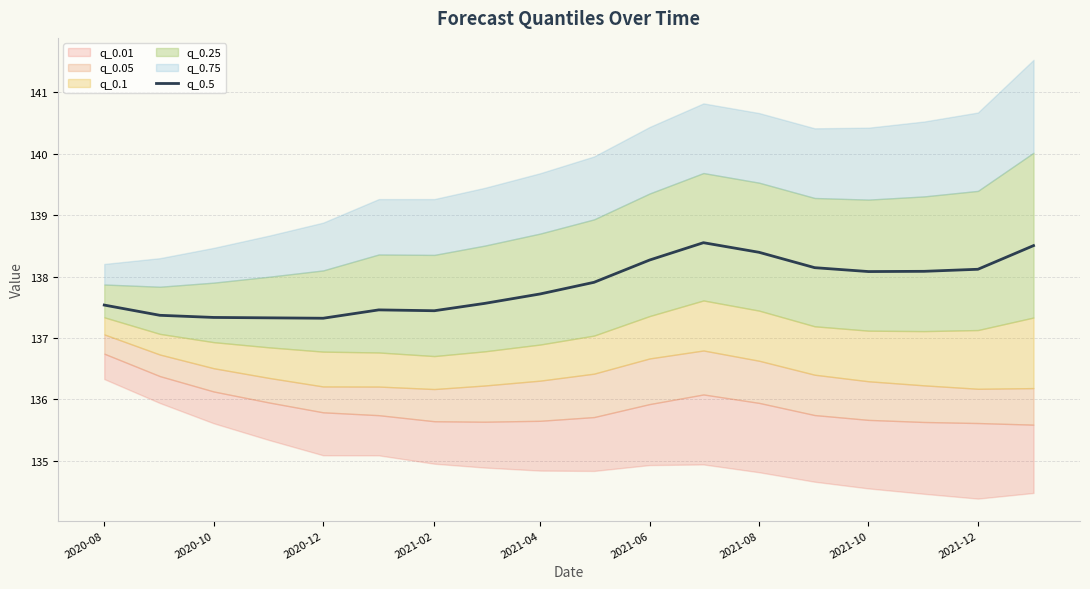

What is the highest value of the q_0.5 series?

138.6